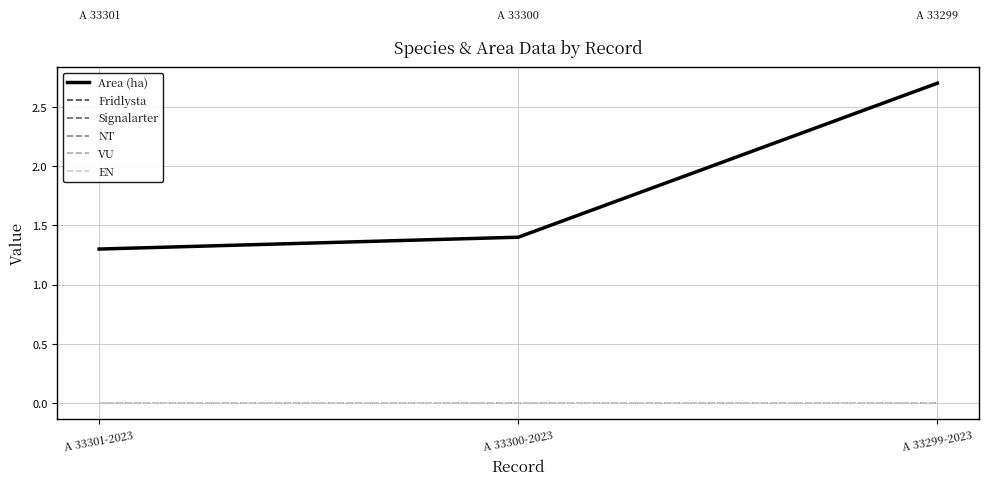

Does the chart display data point markers on the line(s)?

No